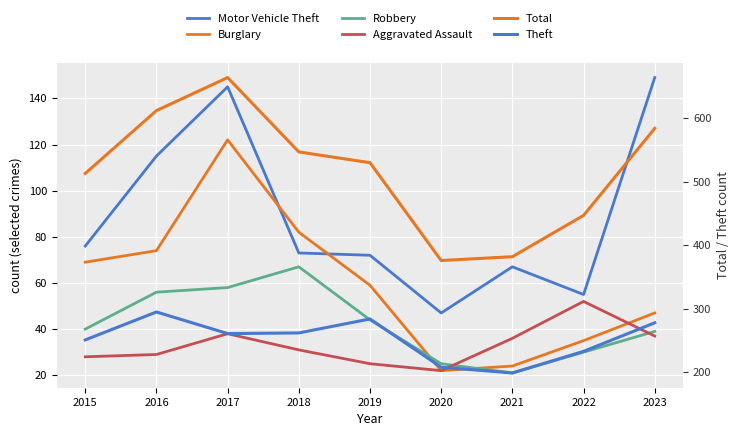

What is the smallest value displayed?

21